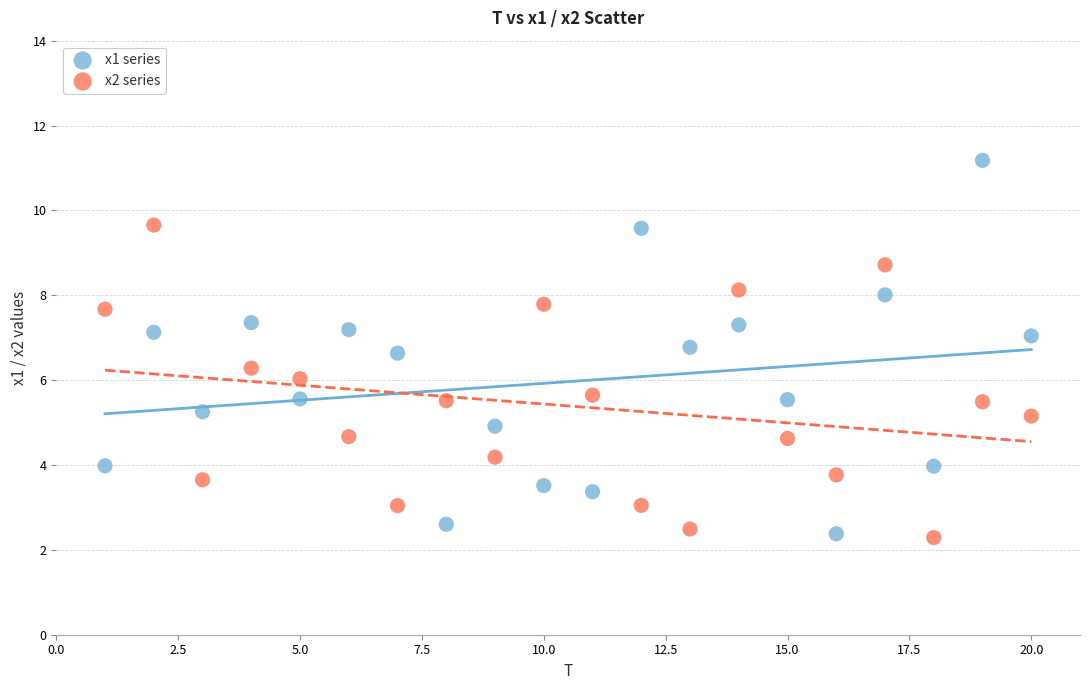

Across all data points, what is the range of Y values (max minus min)?

8.9